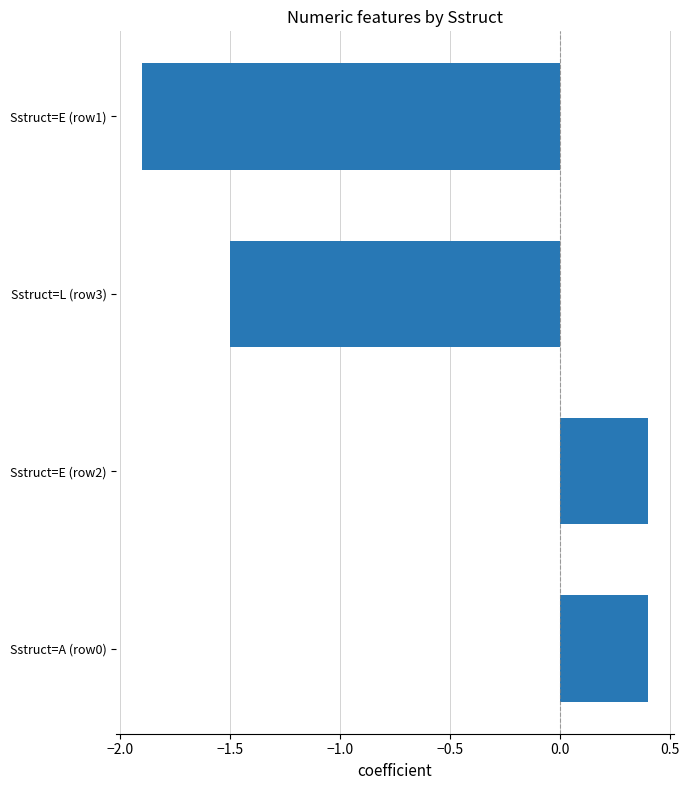

Count the number of categories in the chart.

4